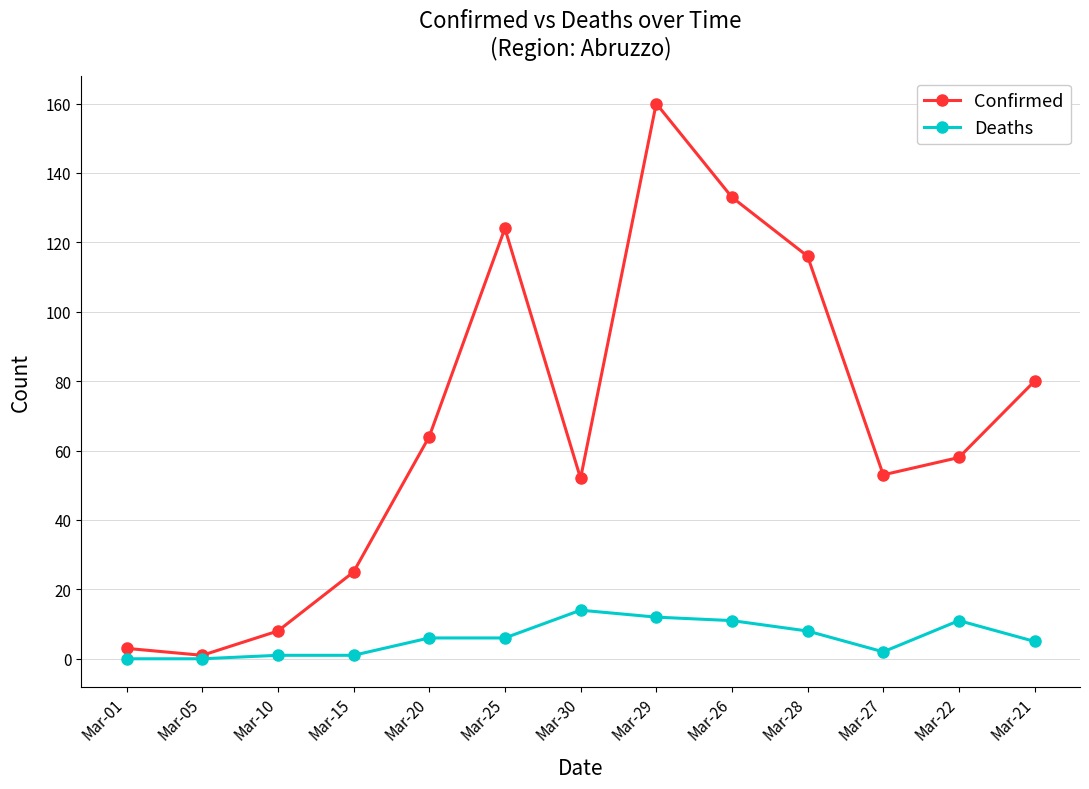

What is the maximum value shown in the chart?

160